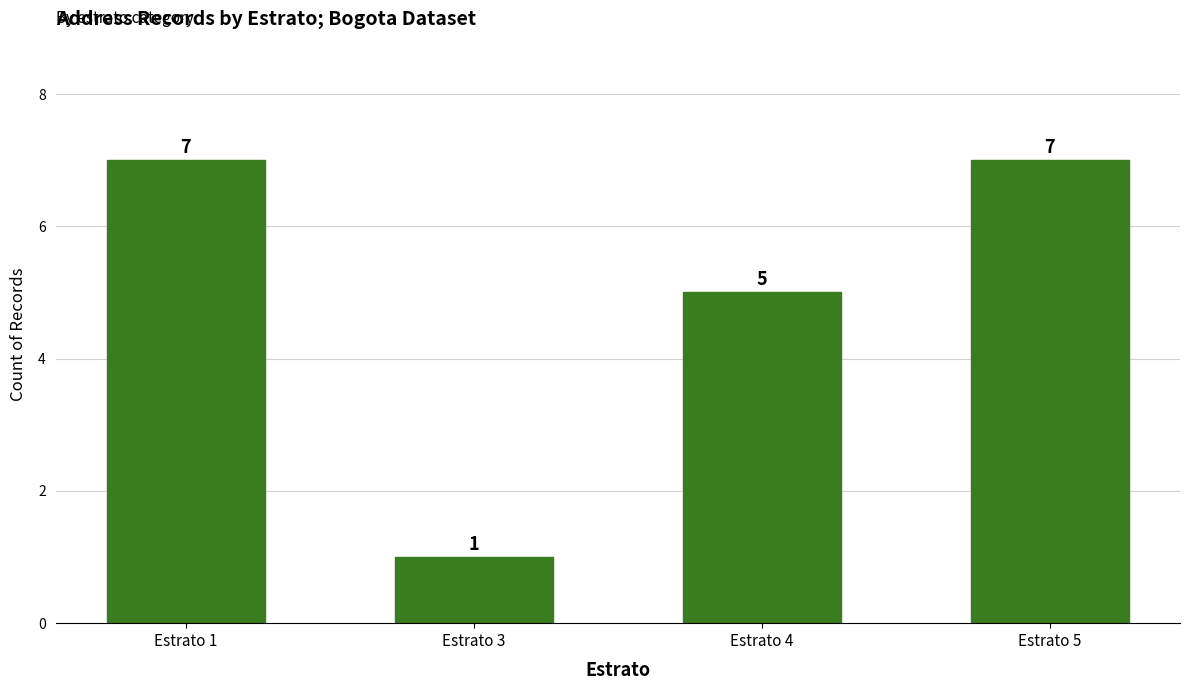

What is the greatest value displayed?

7